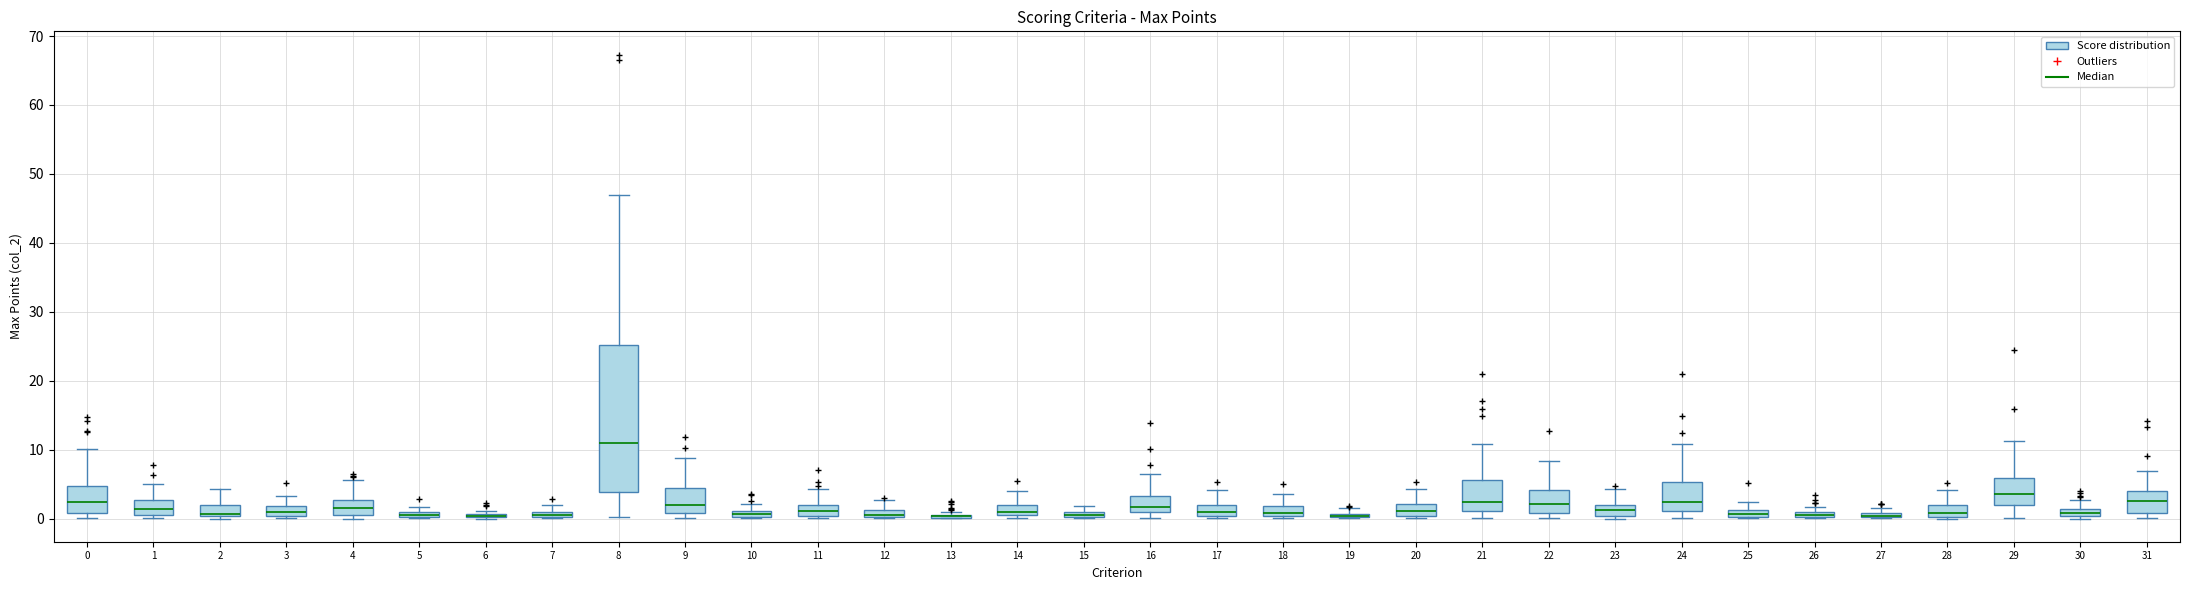

Comparing the boxes themselves (not the whiskers), which one is the tallest?

8